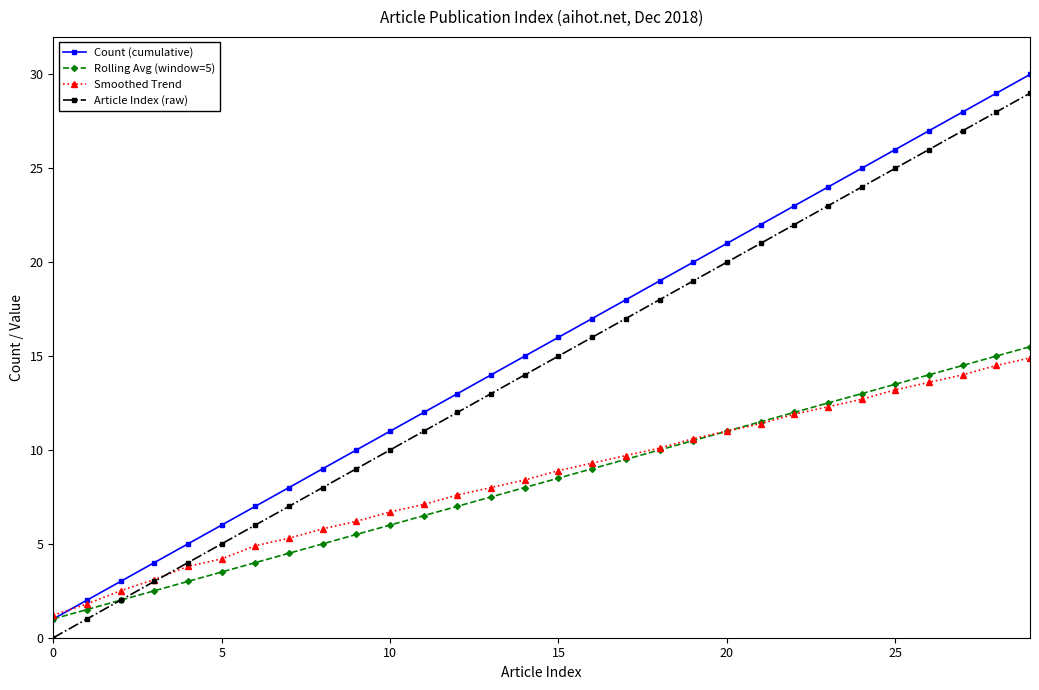

Which series has the largest total across all categories?

Count (cumulative)